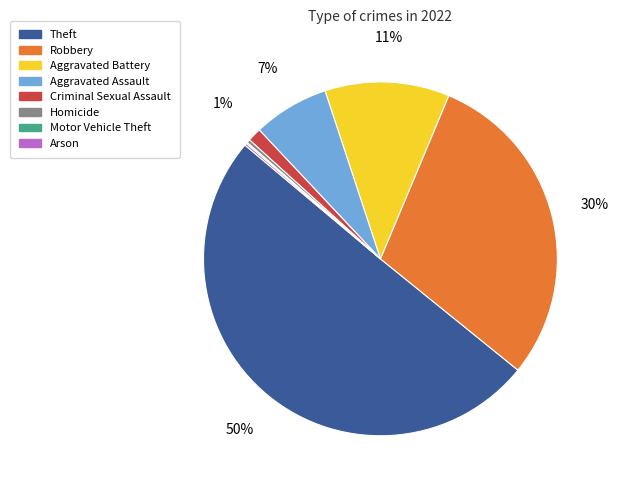

To the nearest percent, what portion does Robbery represent?

30%